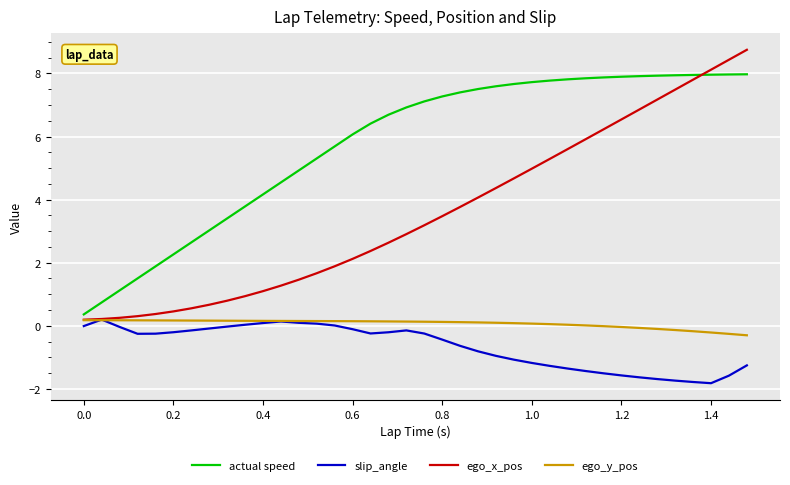

What is the minimum value shown in the chart?

-1.8